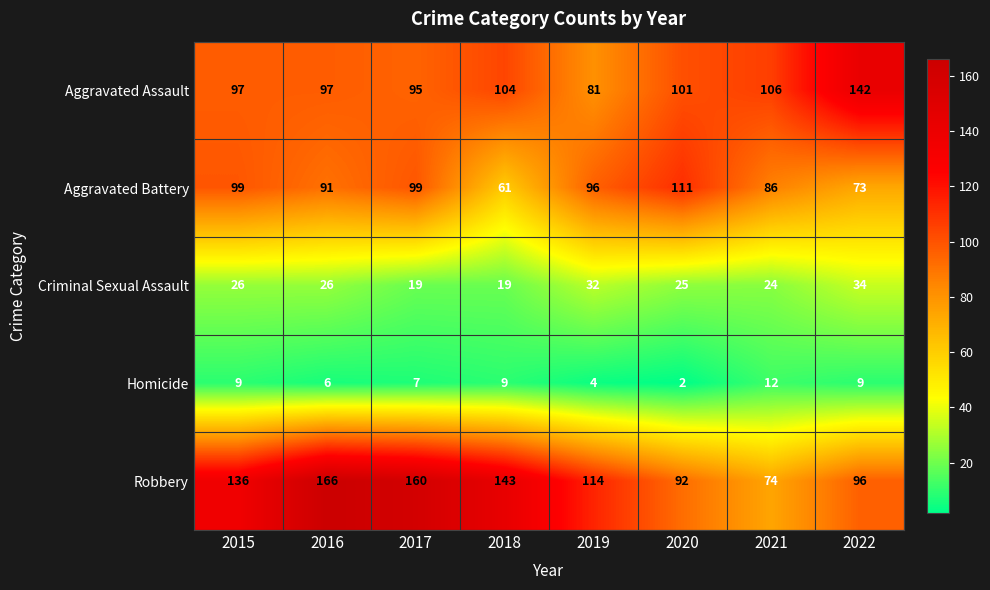

At which label does Aggravated Battery reach its peak?

2020